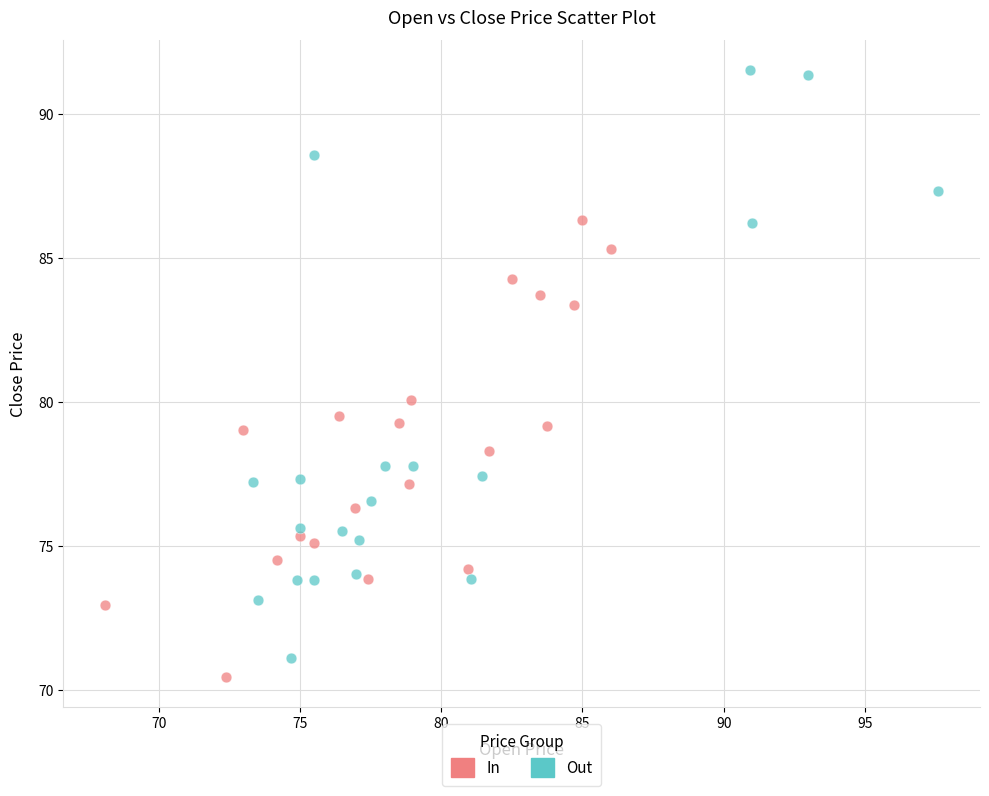

Which series contains the highest Y value?

Out